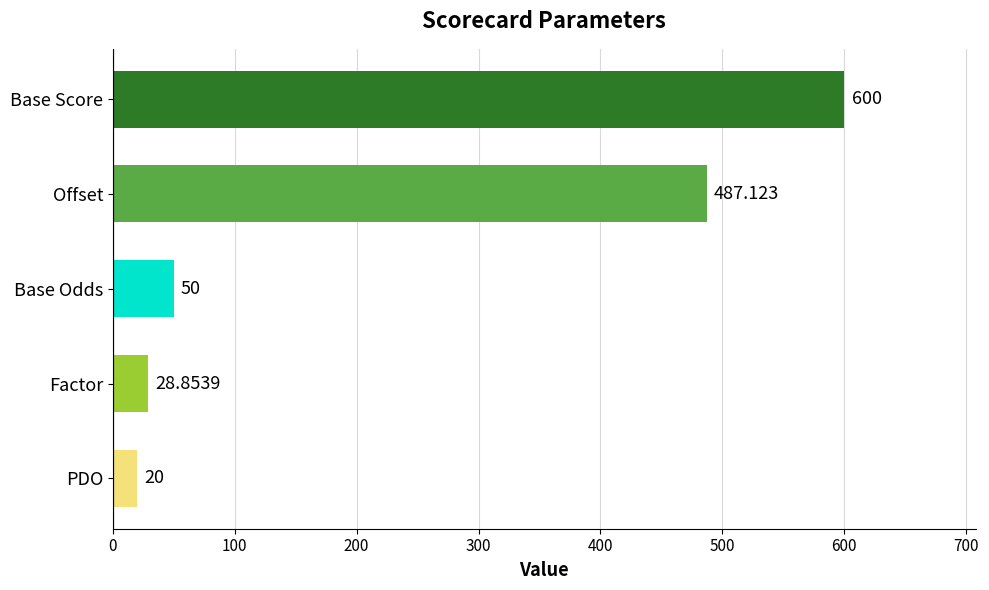

Where is the data nearest to the value 310?

Offset